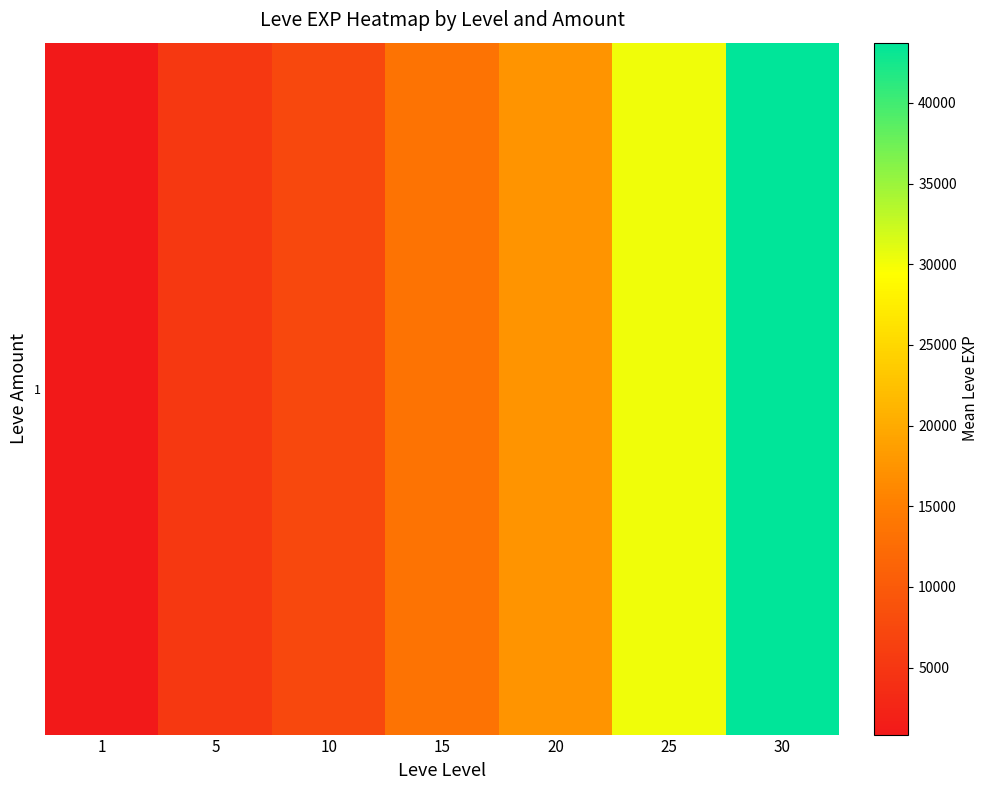

At which category does the chart reach its minimum across all series?

1